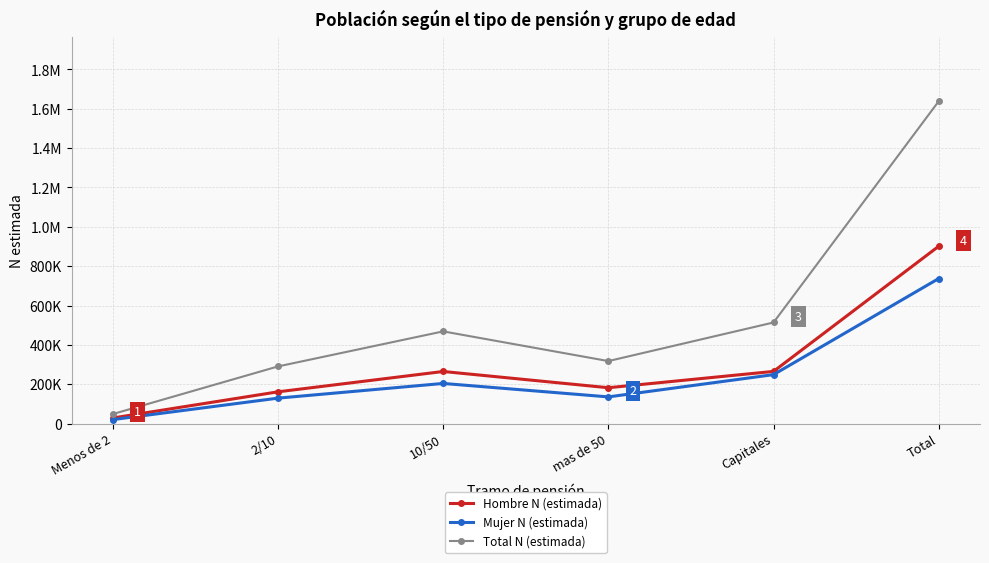

At how many categories does at least one series exceed 444599?

3